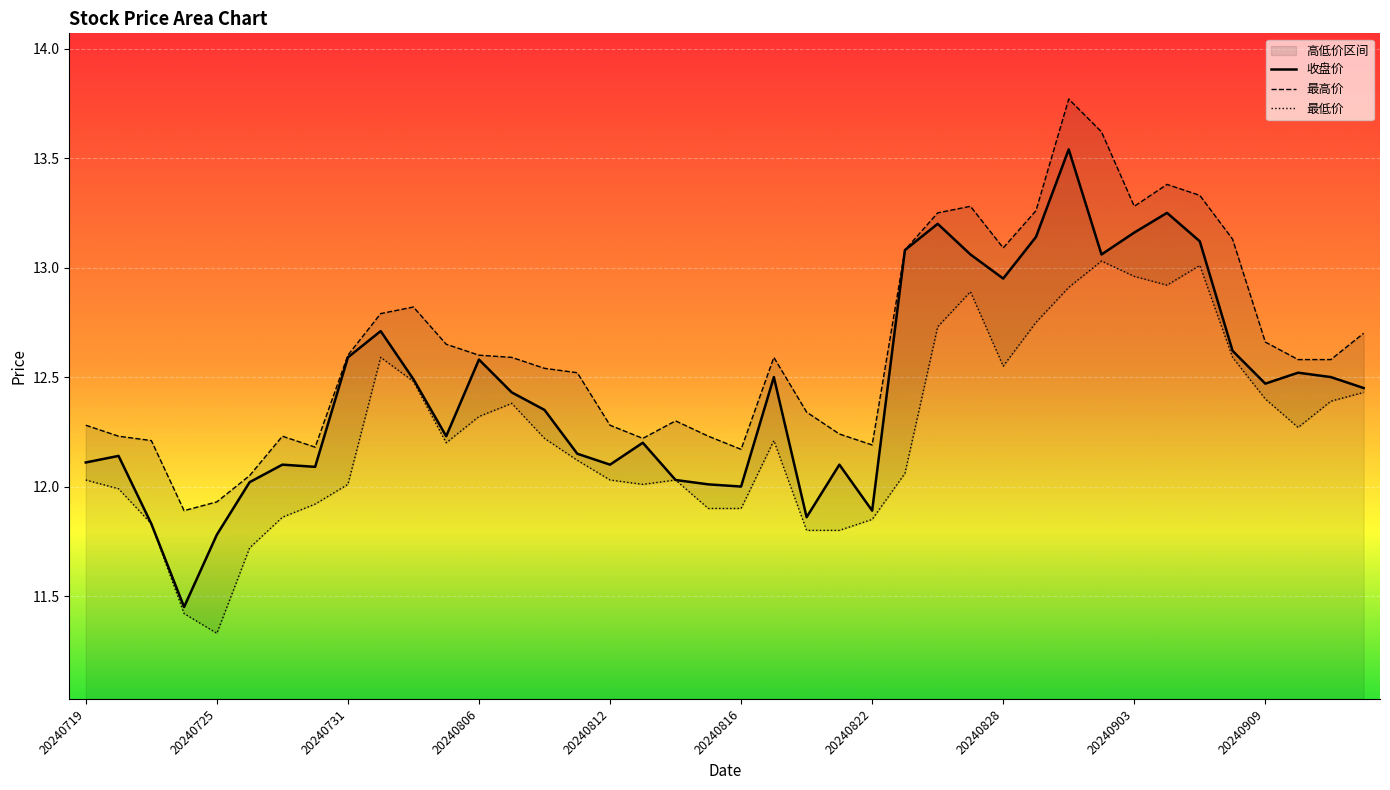

What is the minimum value shown in the chart?

11.3